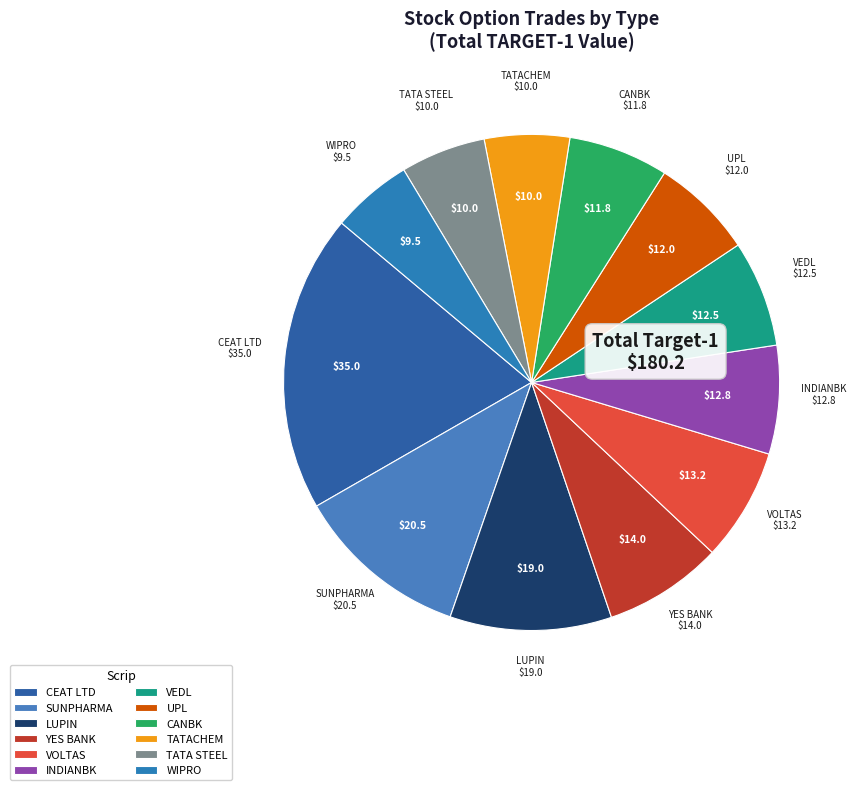

Does CEAT LTD represent more than half of the total?

No